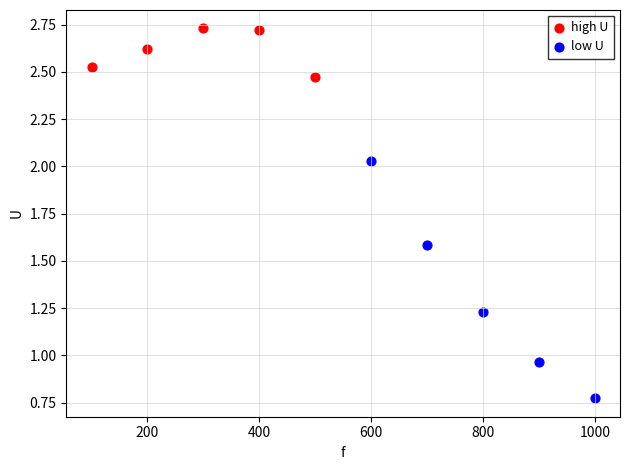

Which series has the widest spread of Y values?

low U